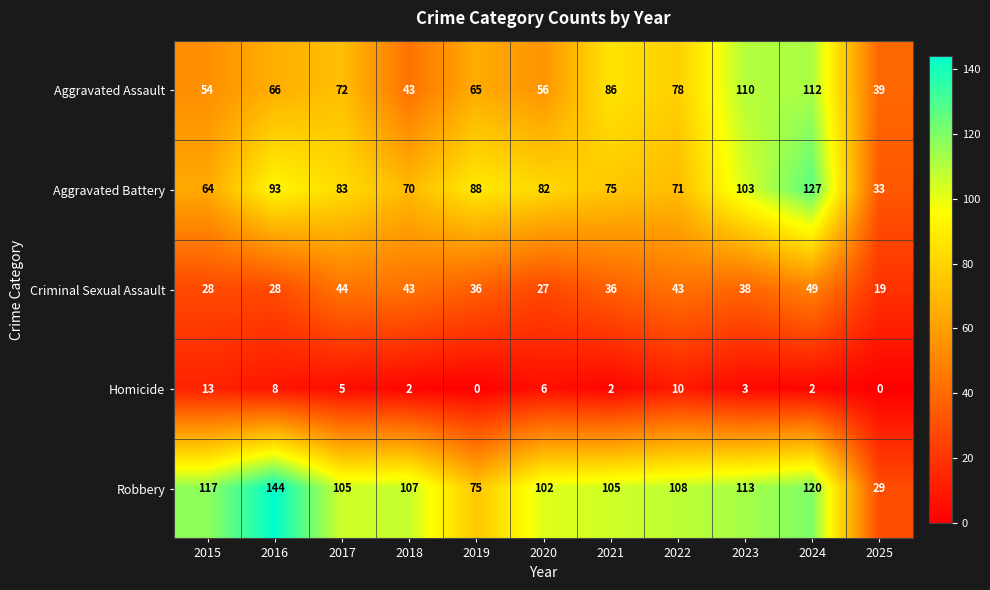

The value of Criminal Sexual Assault at 2022 is 60. True or false?

False